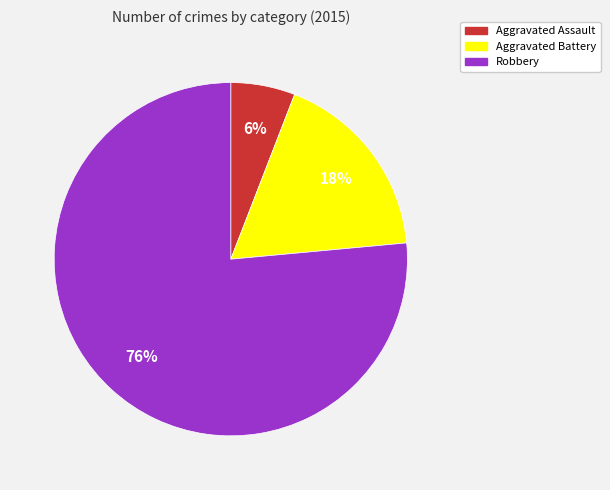

To the nearest percent, what is the average slice percentage?

33%